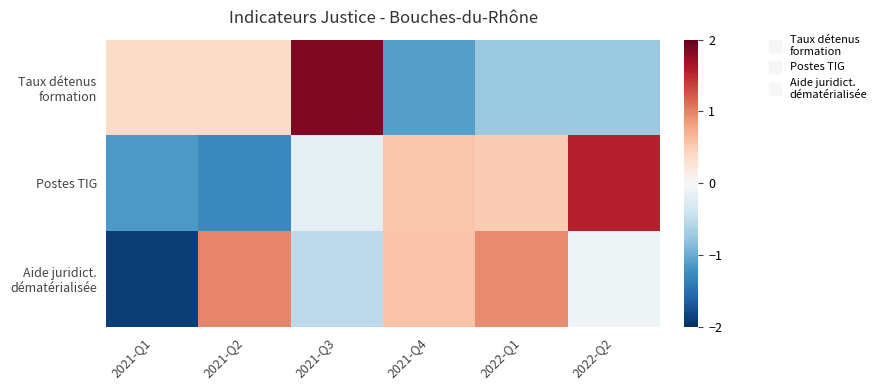

List the series in order of their overall mean, highest first.

Postes TIG, Taux détenus formation, Aide juridict. dématérialisée